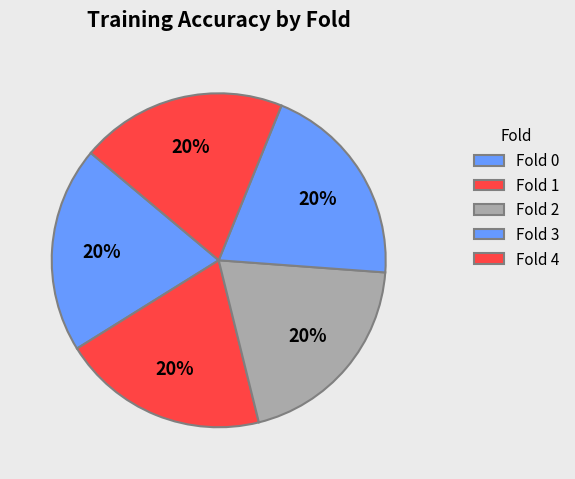

Combined, do Fold 0 and Fold 1 account for over 50%?

No